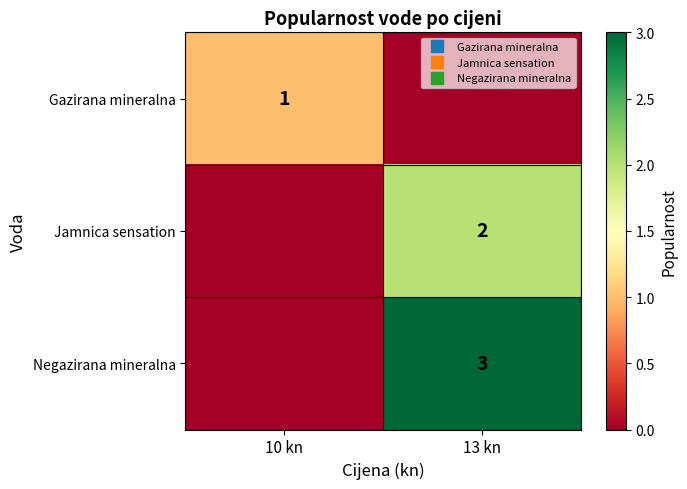

Which series changed the most between 10 kn and 13 kn?

Negazirana mineralna